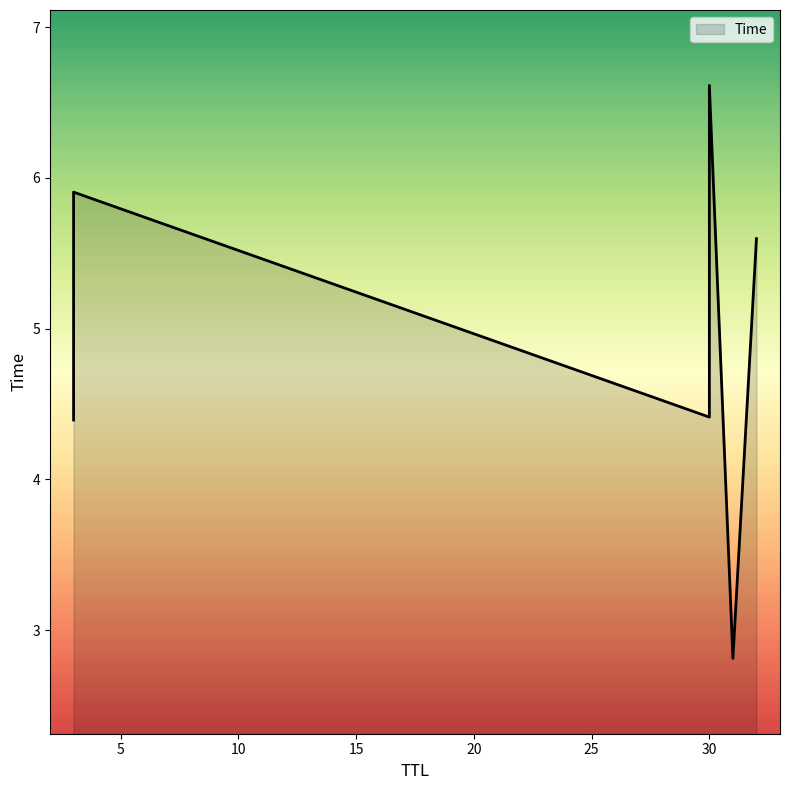

What is the change in value from 3 to 32?

+1.2